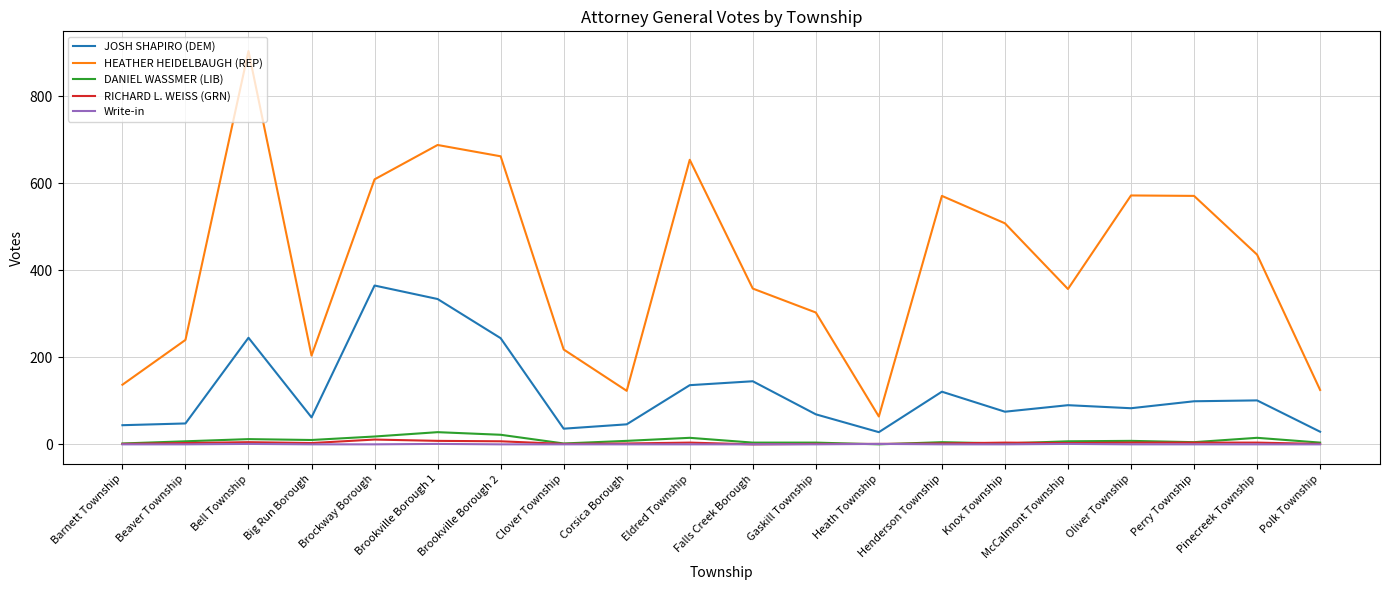

Which series has the largest range (max minus min)?

HEATHER HEIDELBAUGH (REP)